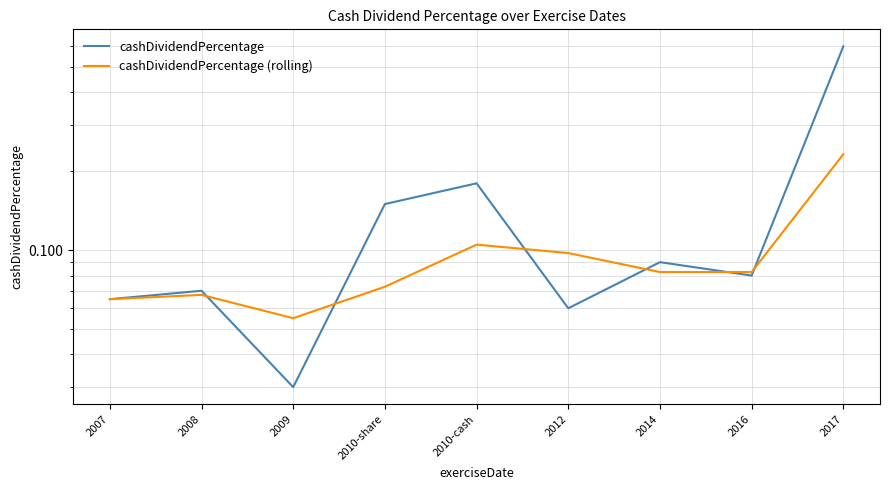

Between 2009 and 2016, which series saw the biggest shift?

cashDividendPercentage